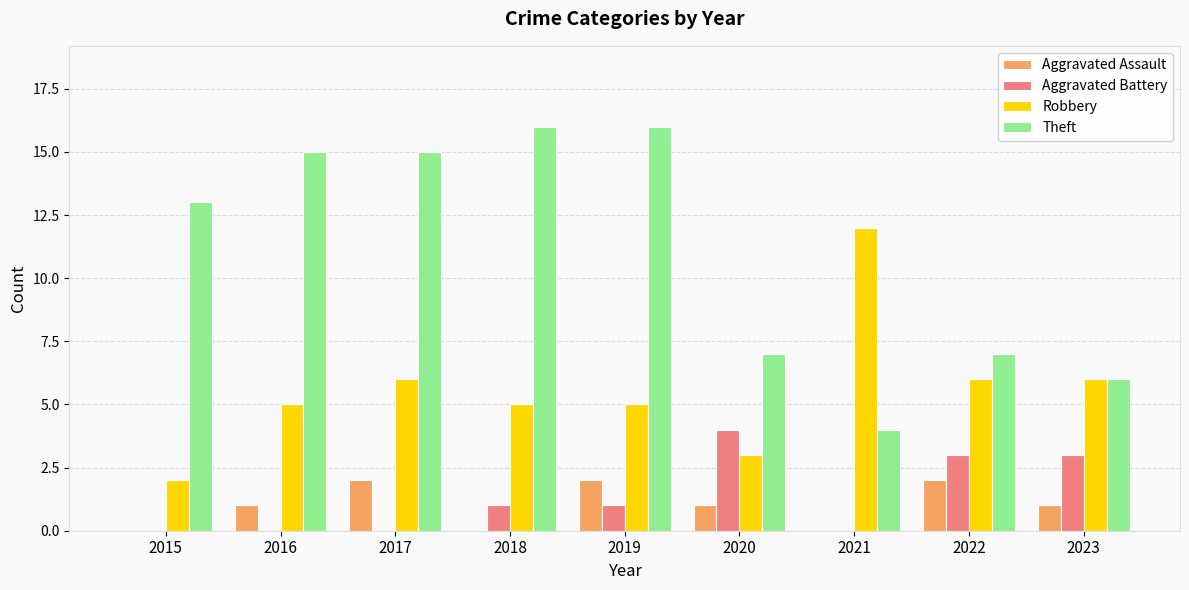

The value of Robbery at 2016 is 1. True or false?

False